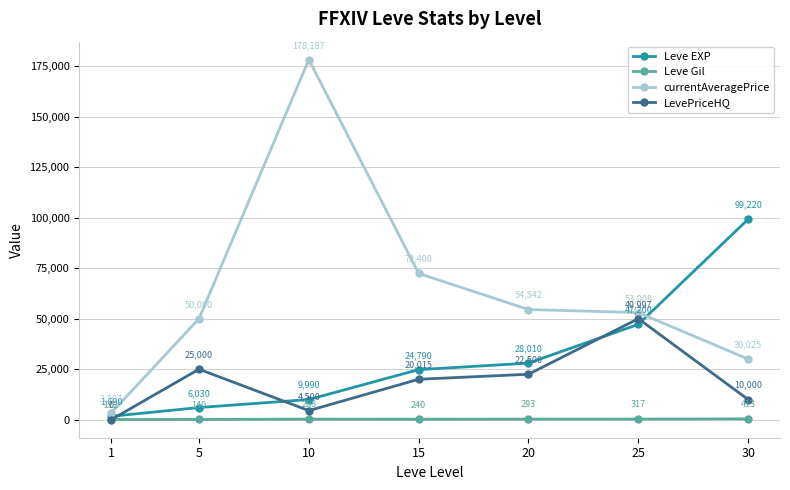

Reading left to right, transcribe all the data shown in this chart.

Leve EXP: 1690	6030	9990	24790	28010	47200	99220
Leve Gil: 112	140	288	240	293	317	413
currentAveragePrice: 3307	50000	178187	72400	54542	53008	30025
LevePriceHQ: 0	25000	4500	20015	22500	49997	10000